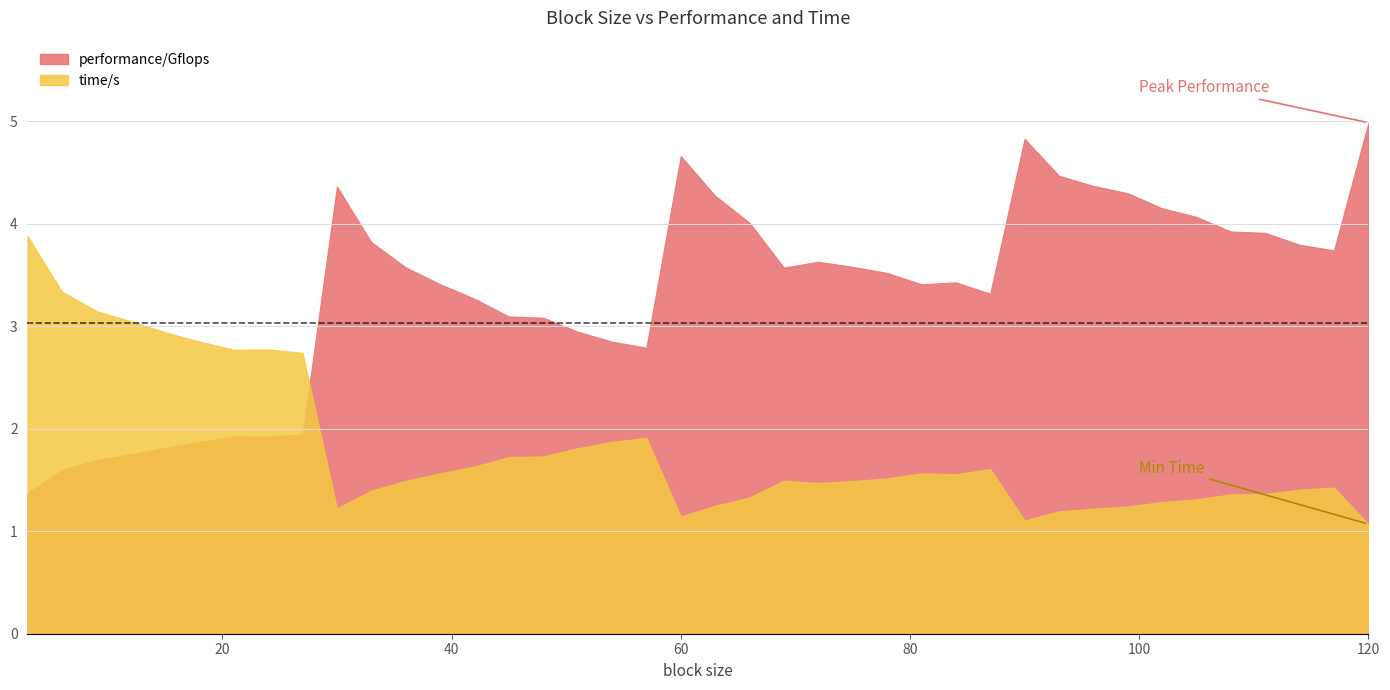

Where do time/s and performance/Gflops first cross each other?

27 and 30